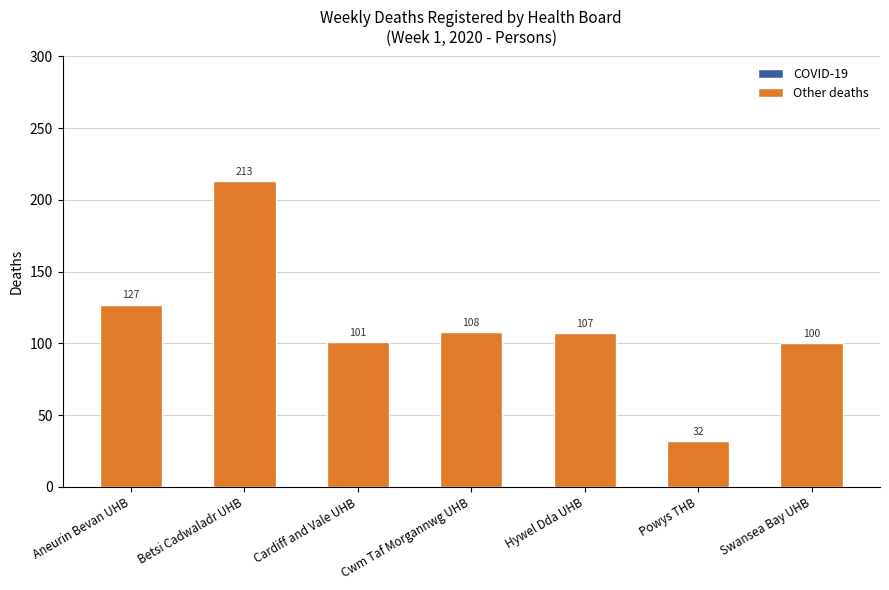

List the labels in order of value, smallest first.

Powys THB, Swansea Bay UHB, Cardiff and Vale UHB, Hywel Dda UHB, Cwm Taf Morgannwg UHB, Aneurin Bevan UHB, Betsi Cadwaladr UHB